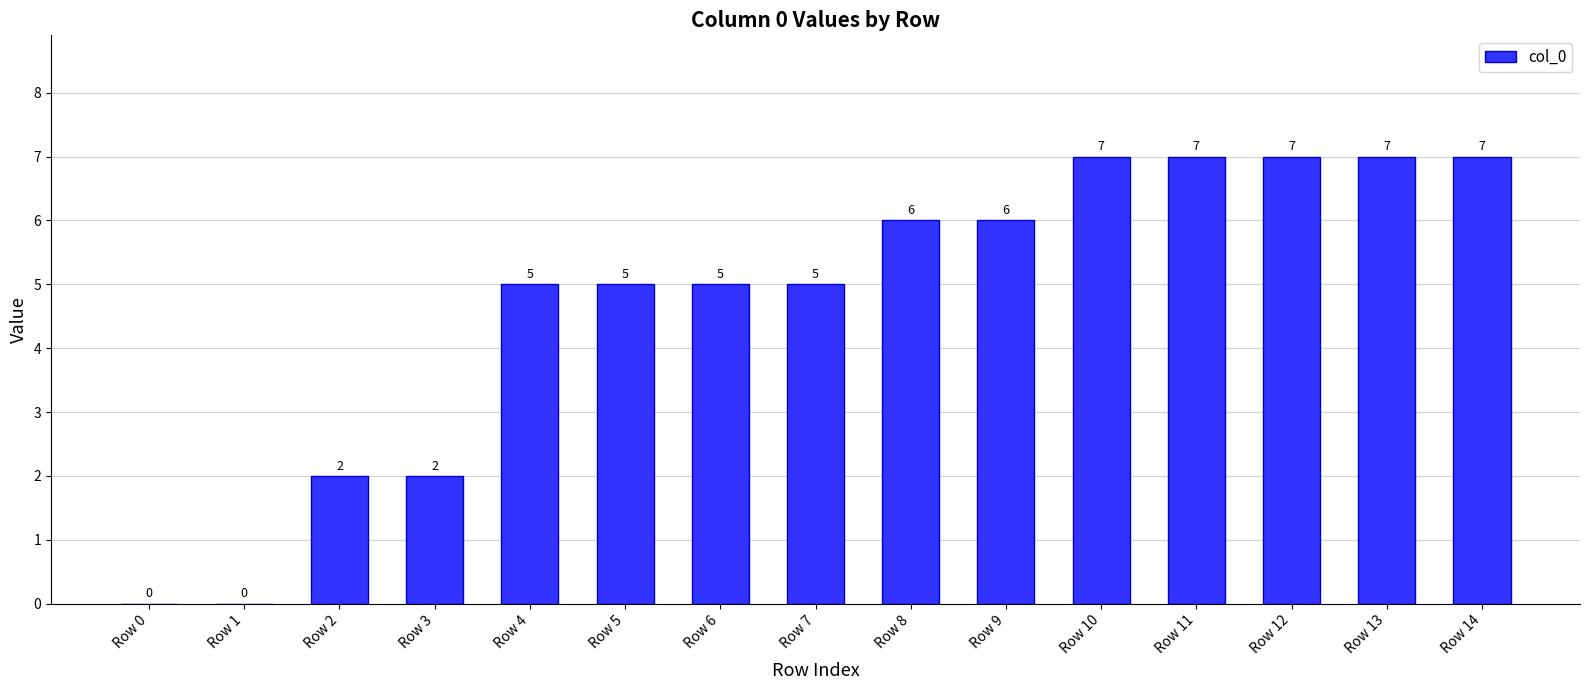

True or false: the data shows 3 at Row 8.

False